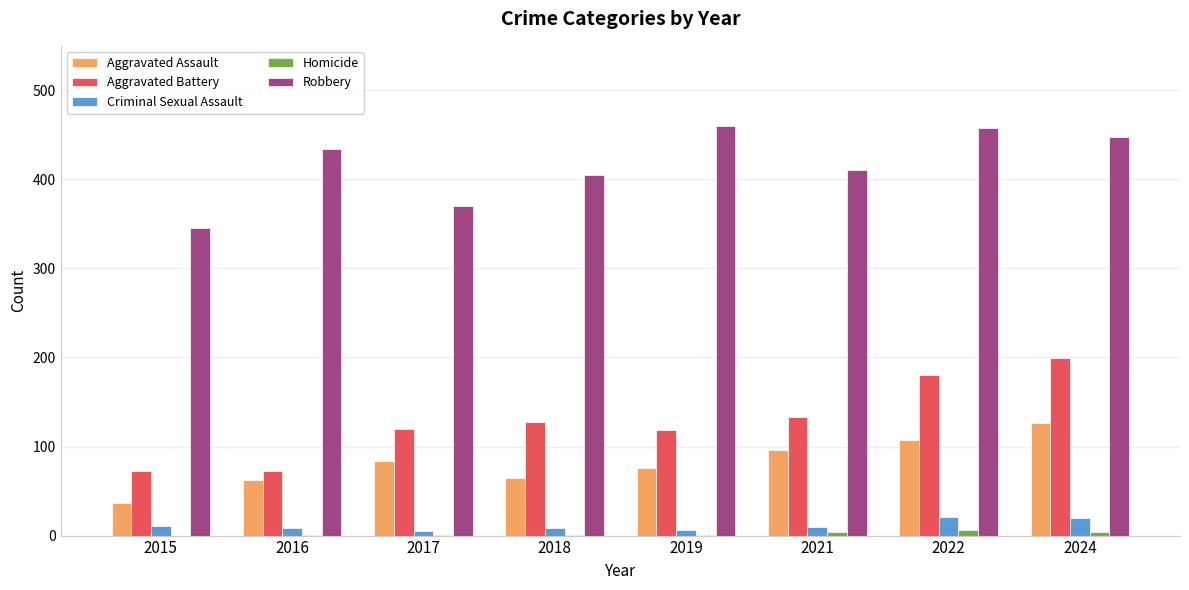

What is the spread (max minus min) of values at 2015?

345